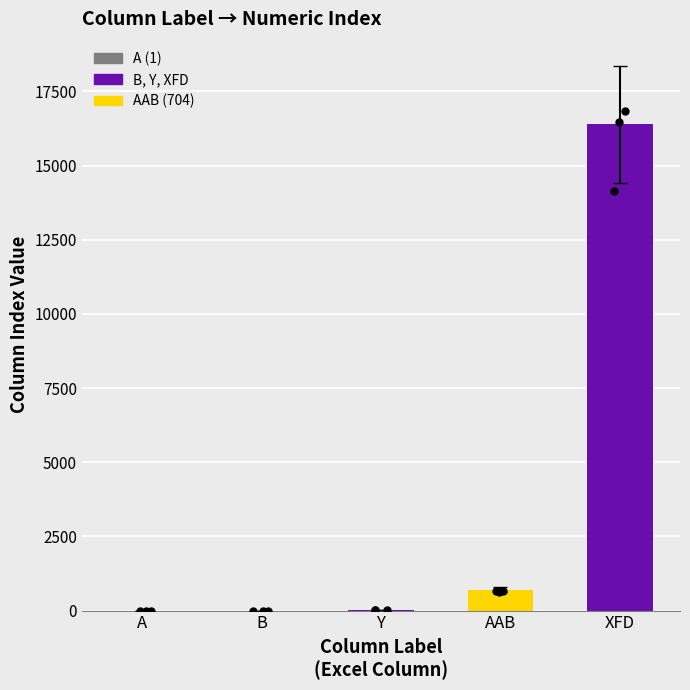

What is the change in value from AAB to XFD?

+15680